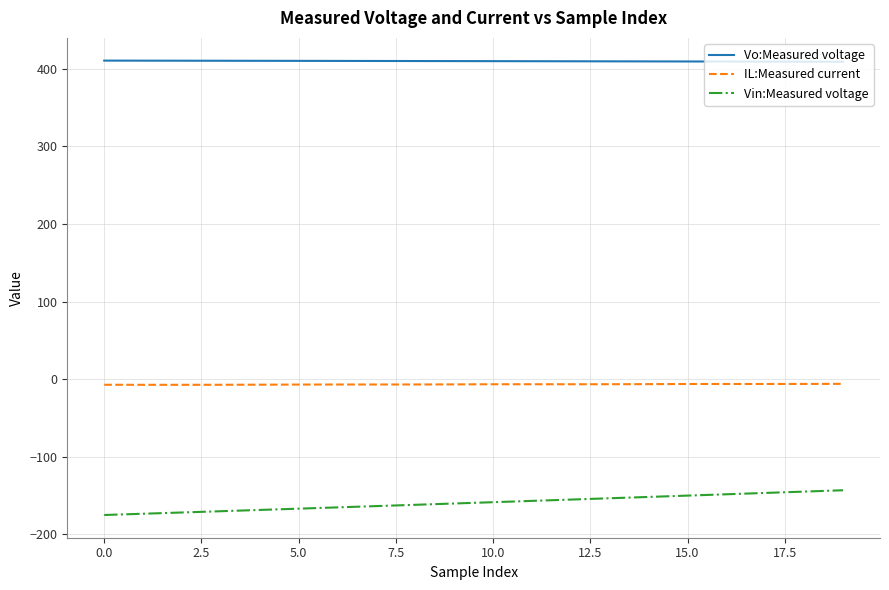

At how many categories does at least one series exceed 360?

20